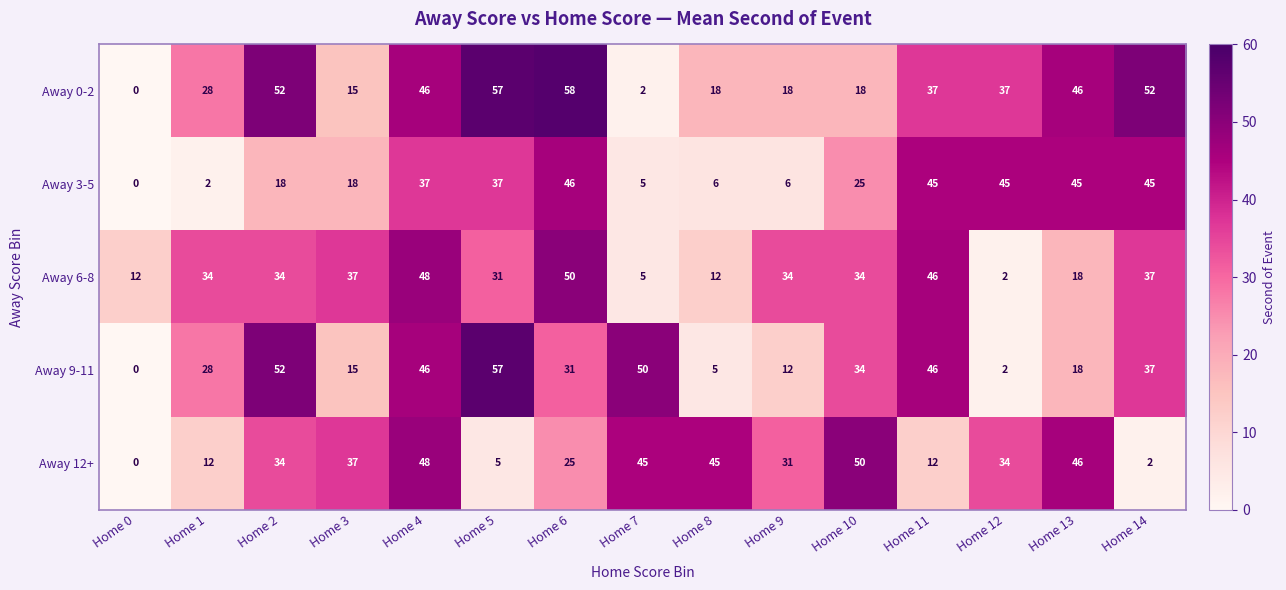

What is the greatest value displayed?

58